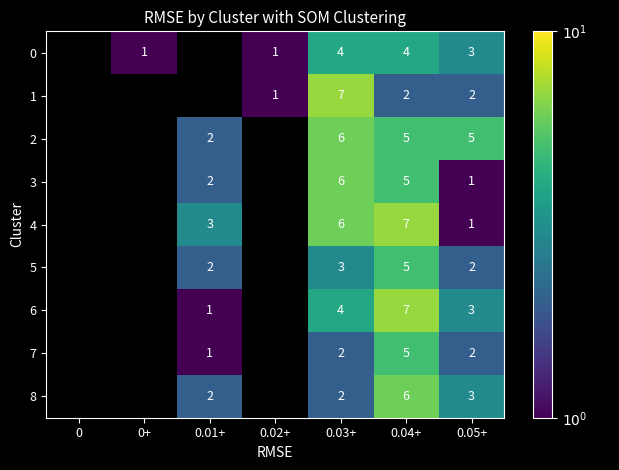

What is the total value across all series at 0.05+?

22